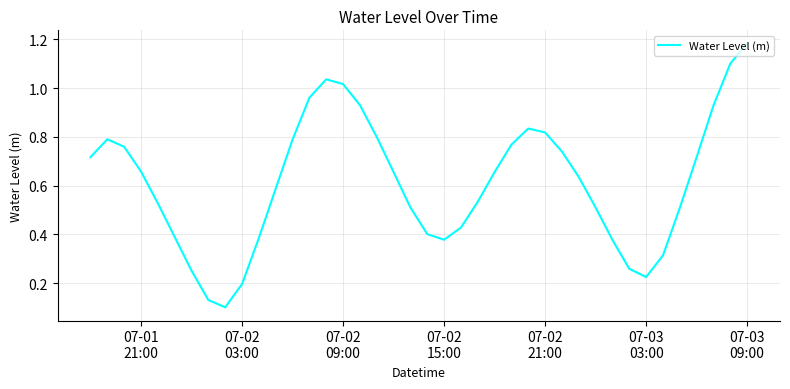

What is the difference between the maximum and minimum values?

1.1